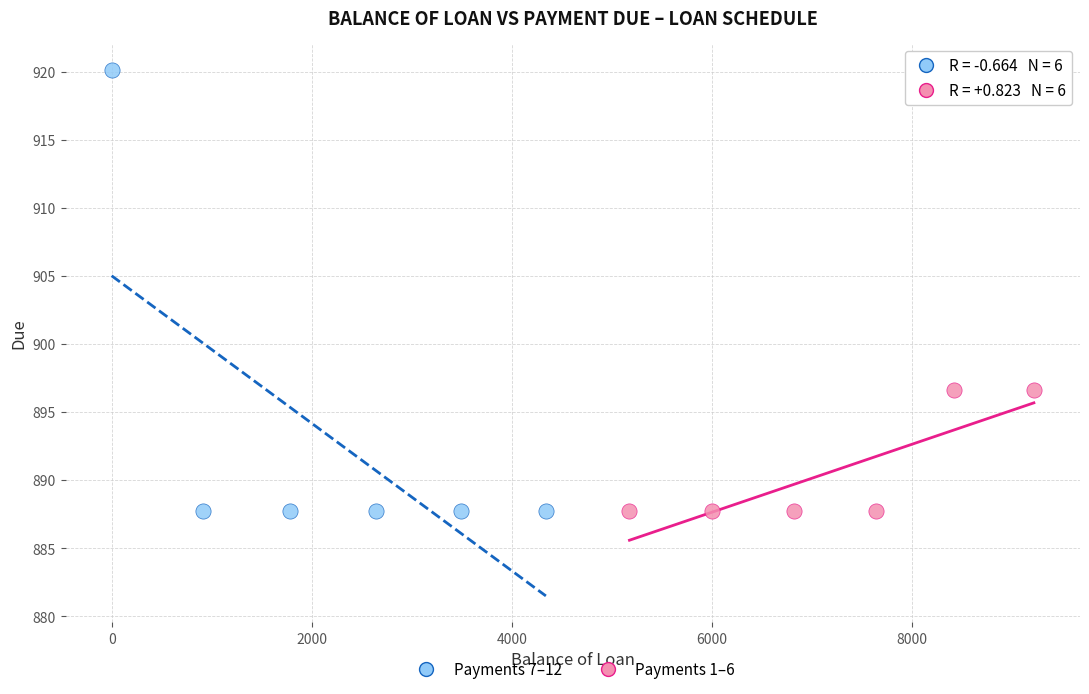

Which series has the largest Y range (max minus min)?

Payments 7–12